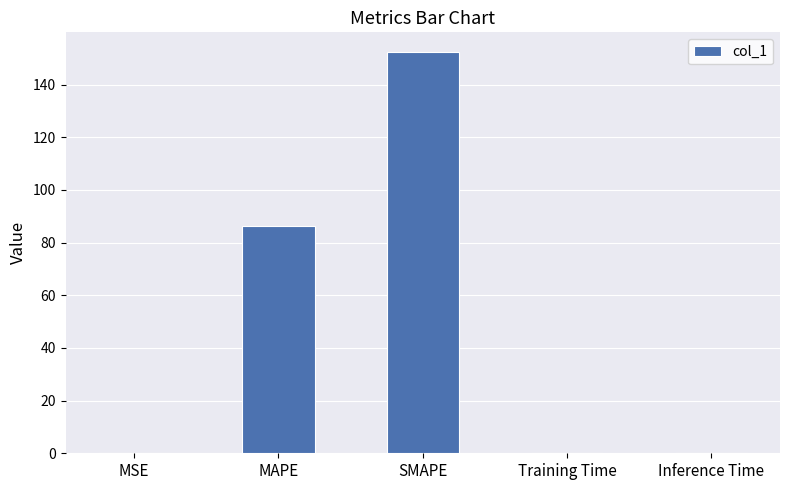

What is the sum of all values?

239.2